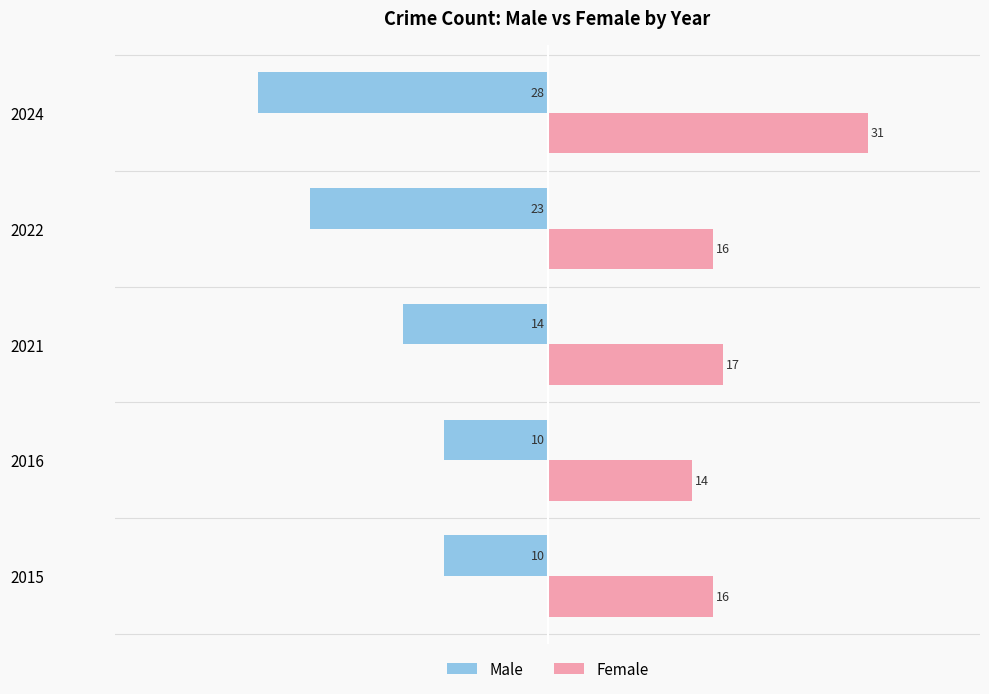

What is the total value across all series at 2024?

3